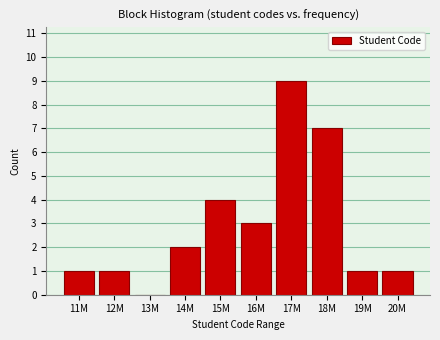

Reading left to right, extract all data points from this chart.

11M=1	12M=1	13M=0	14M=2	15M=4	16M=3	17M=9	18M=7	19M=1	20M=1